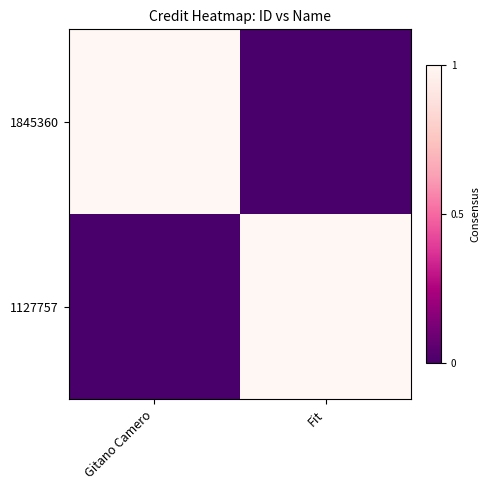

Which series has the widest spread of values?

1127757